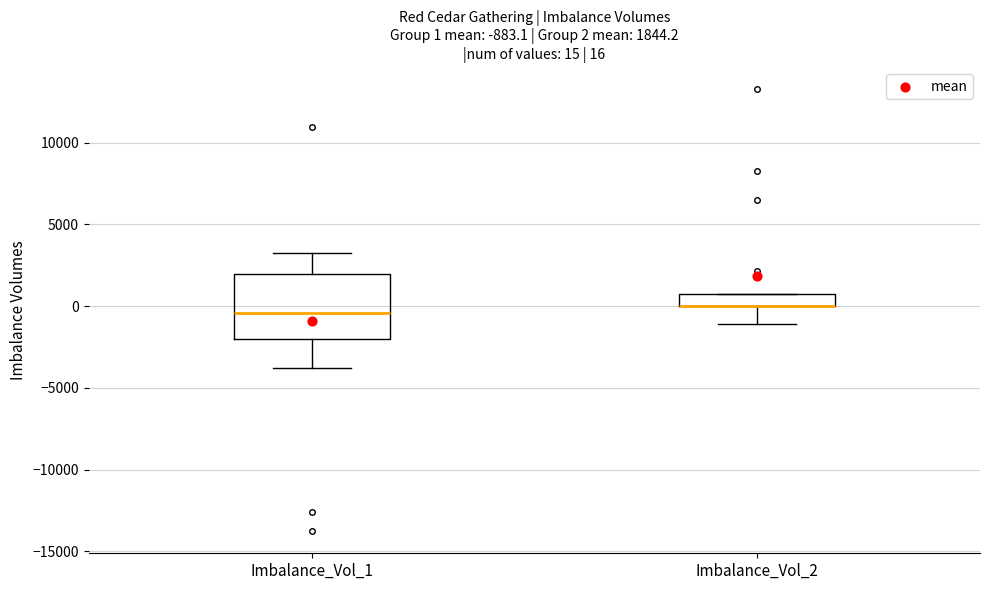

Comparing the boxes themselves (not the whiskers), which one is the tallest?

Imbalance_Vol_1